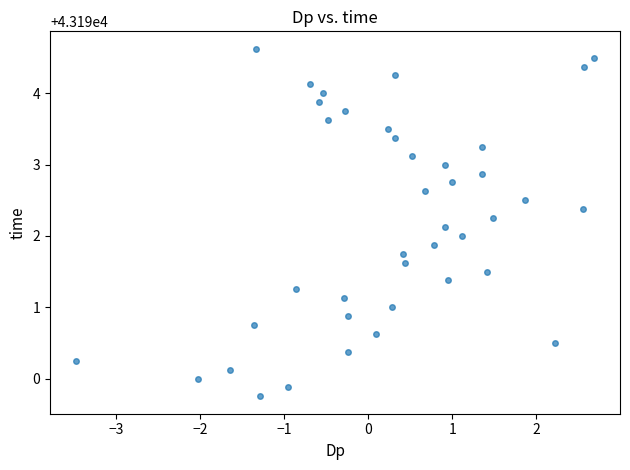

What is the range of Y values (max minus min)?

4.9